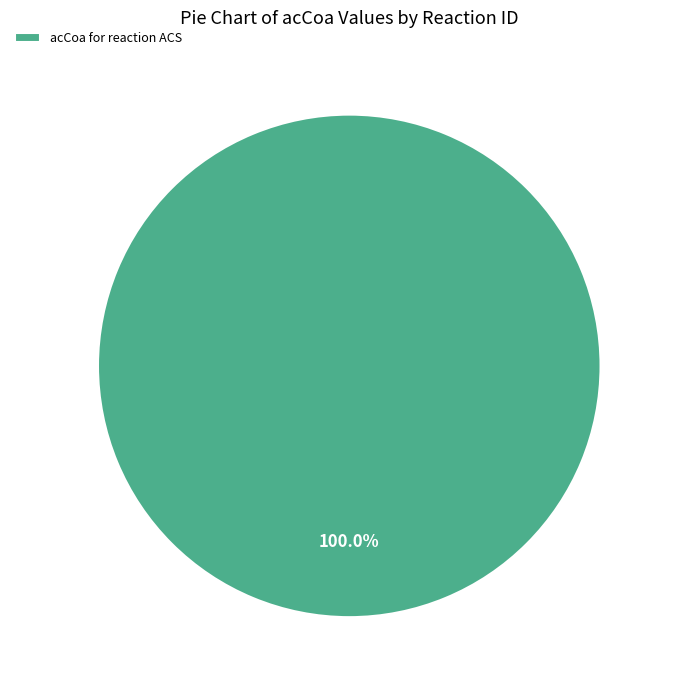

Is there a majority slice in this chart?

Yes